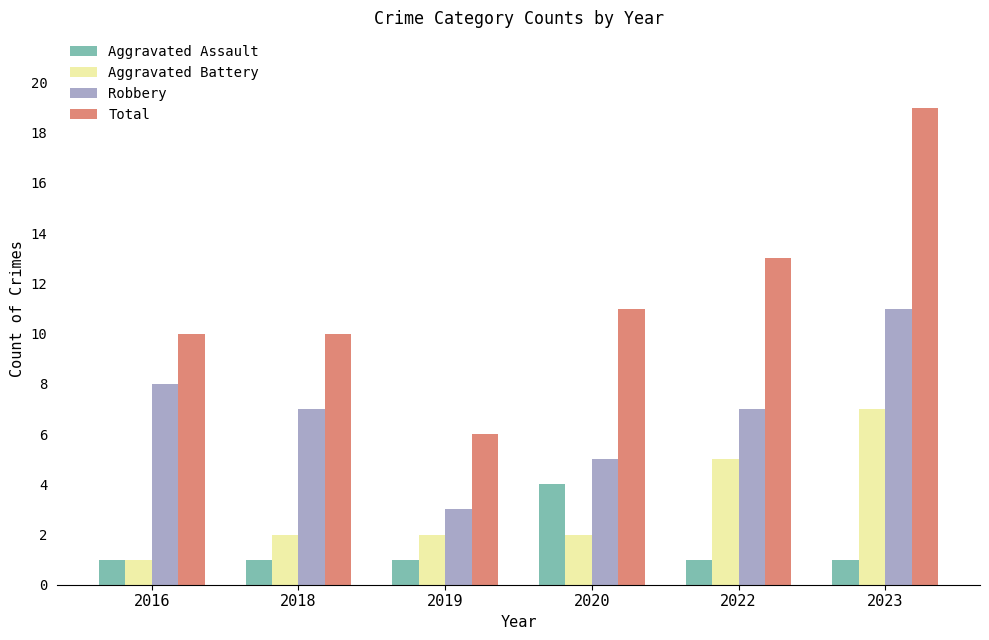

What is the approximate value of Robbery at 2019?

3